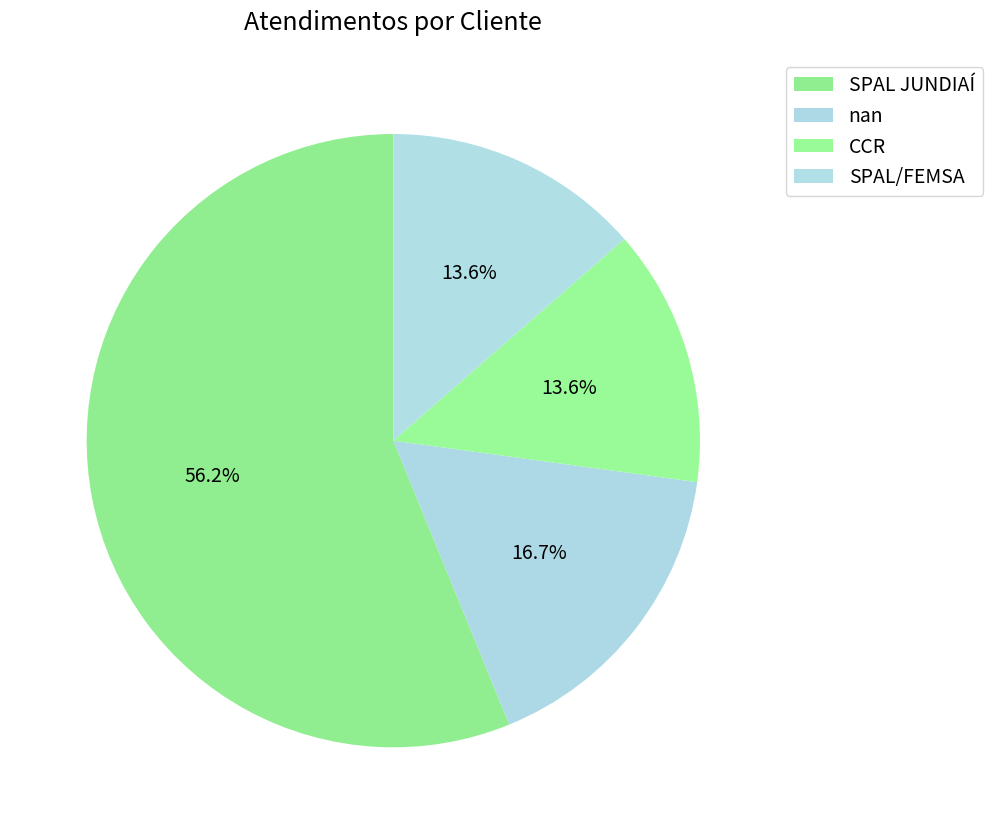

How many segments does this pie chart have?

4